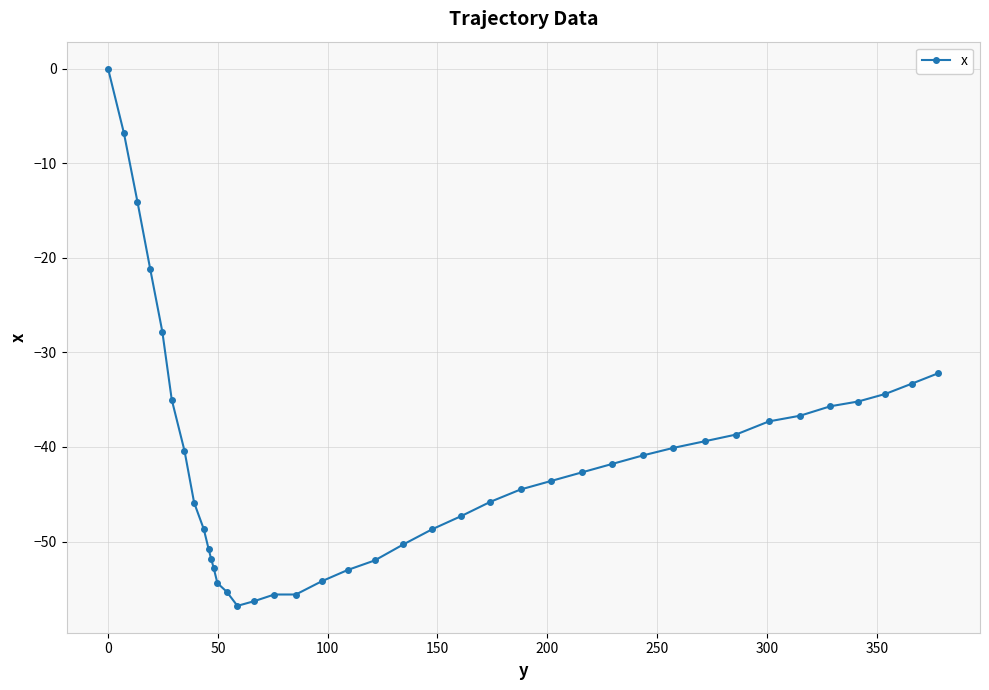

How many distinct data groups are displayed?

1